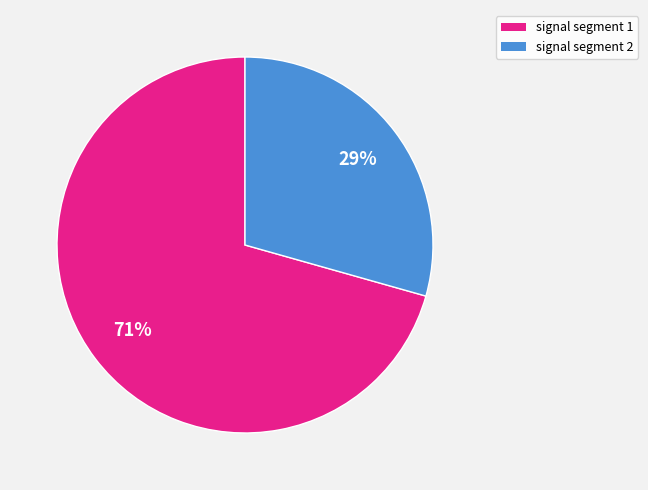

How many segments does this pie chart have?

2